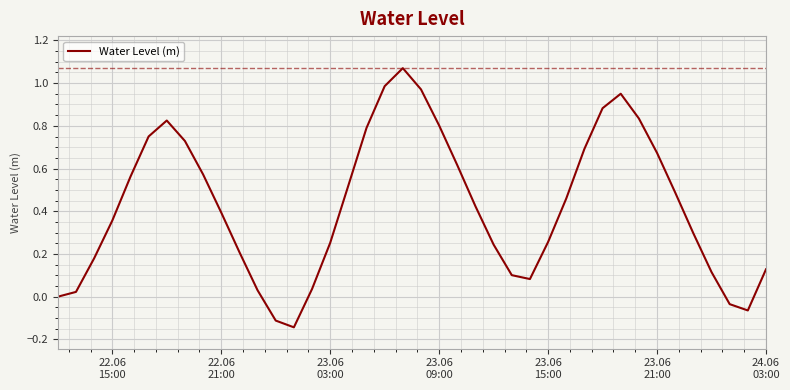

What is the difference between the maximum and minimum values?

1.2